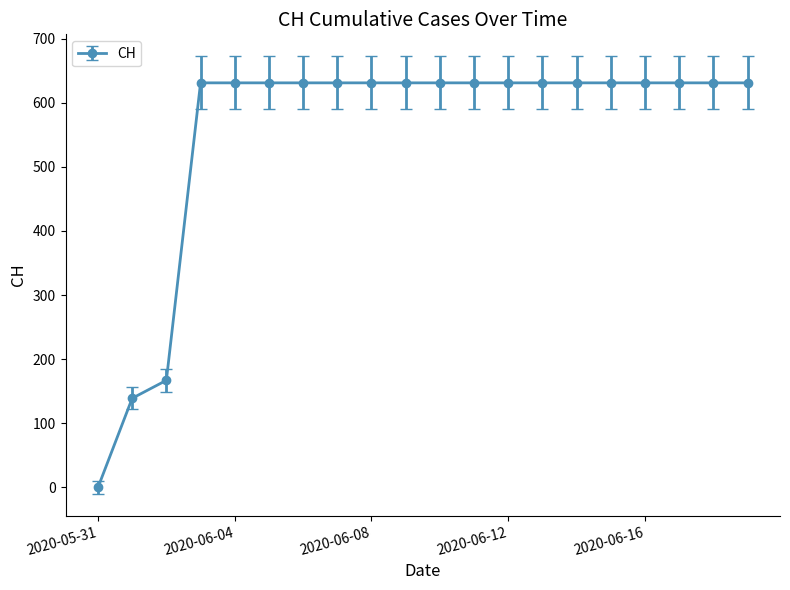

What is the value of the 7th point from the left?

631